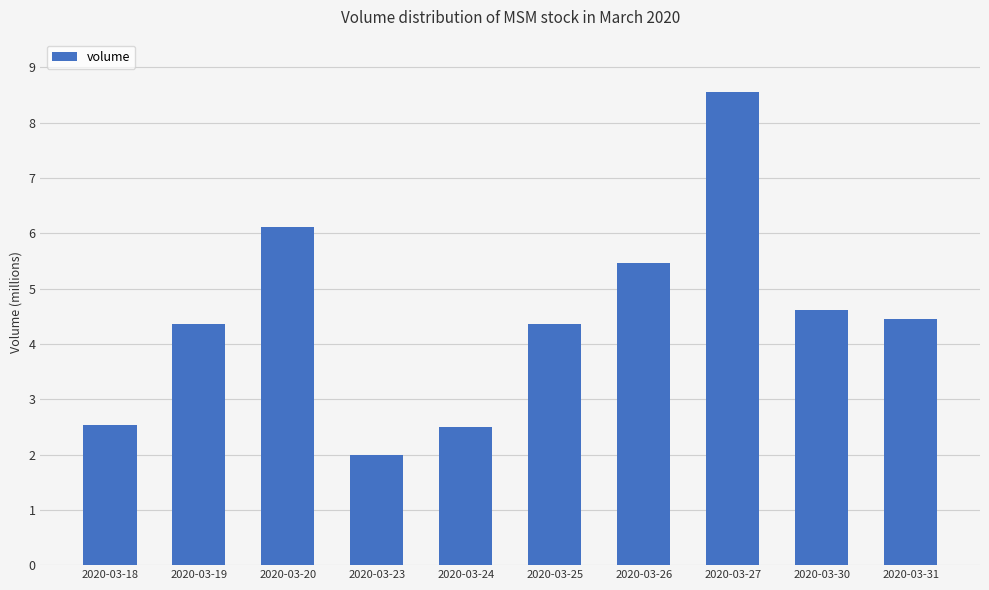

What is the difference between the second highest and minimum values?

4117000